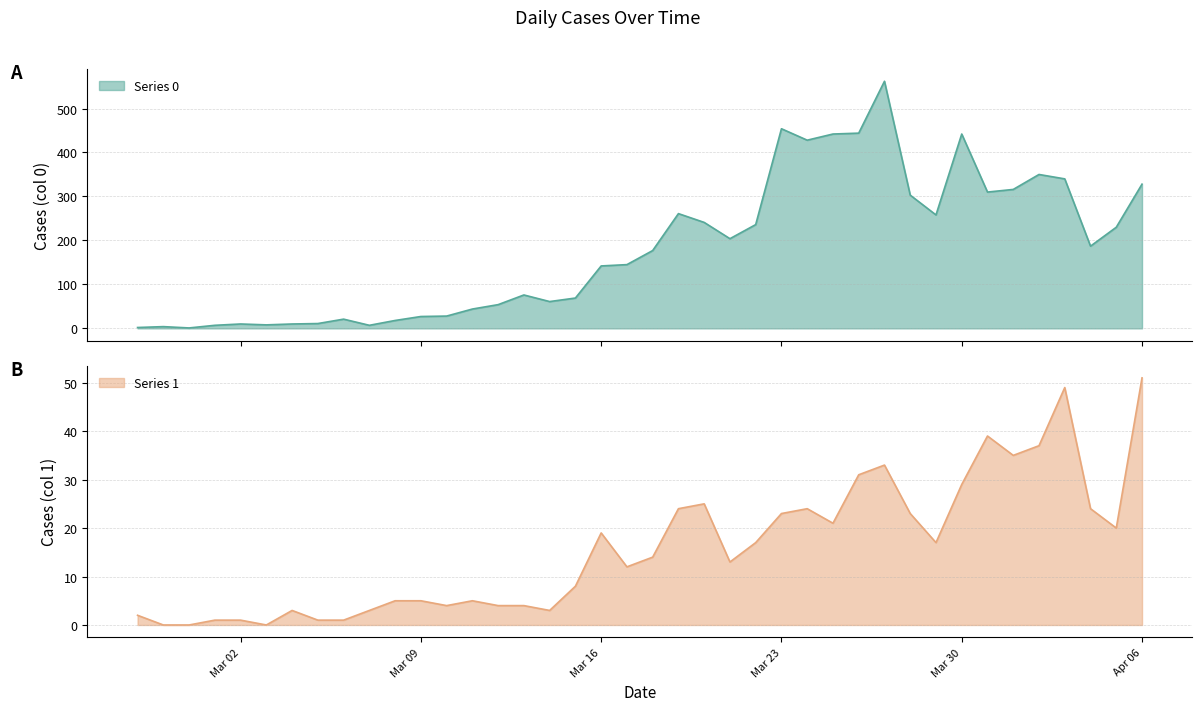

How many lines are shown in the chart?

2